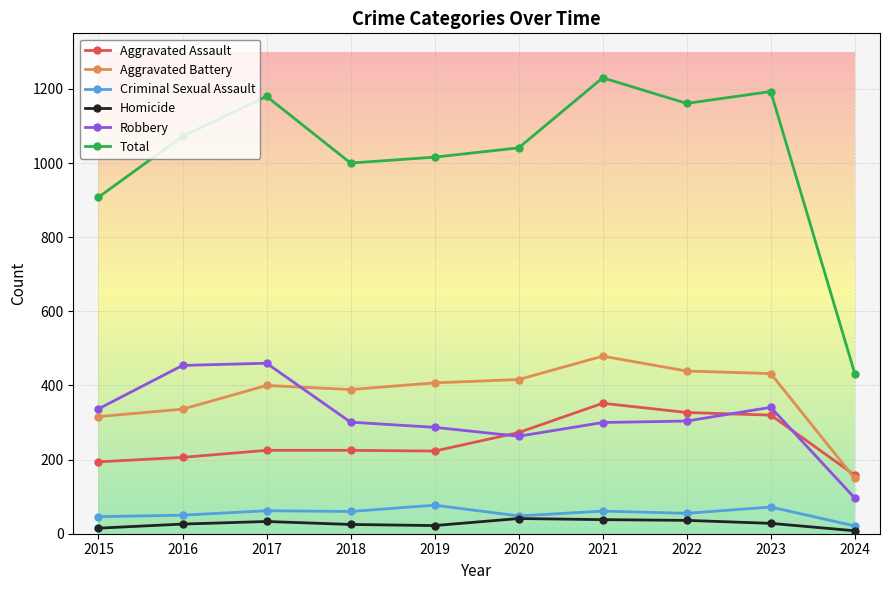

True or false: Total and Robbery intersect in this chart.

False